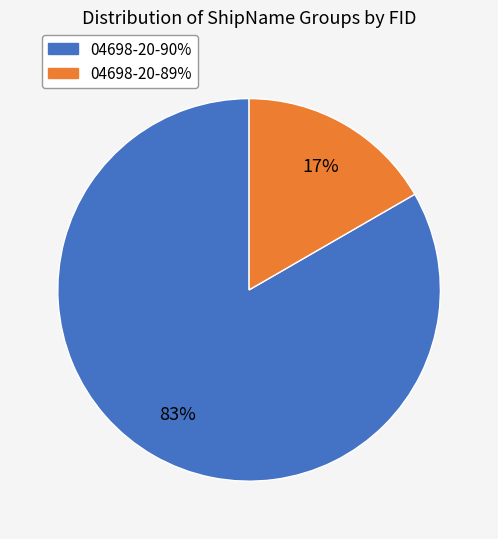

To the nearest percent, what is the average slice percentage?

50%